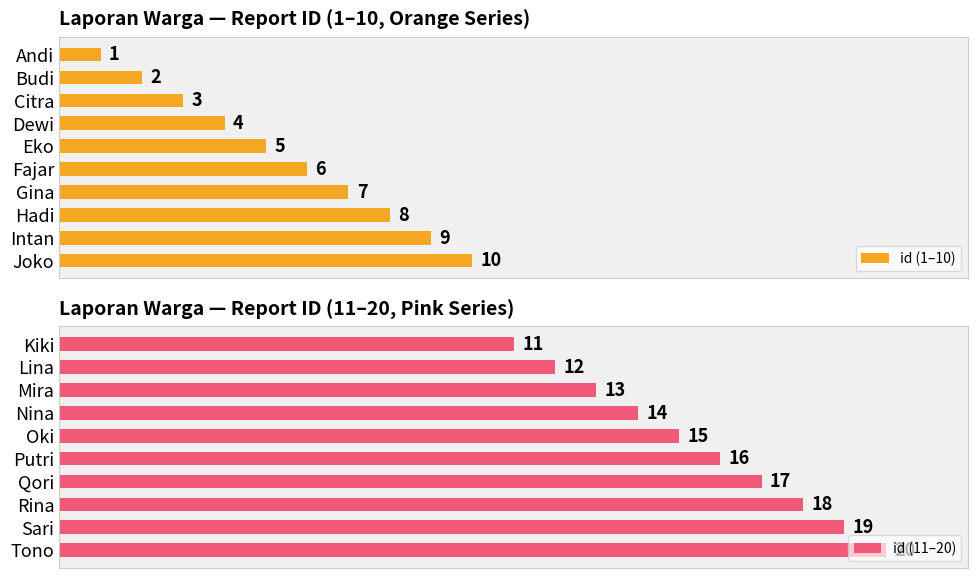

Rank the categories by id (1–10) value from lowest to highest.

Andi, Budi, Citra, Dewi, Eko, Fajar, Gina, Hadi, Intan, Joko